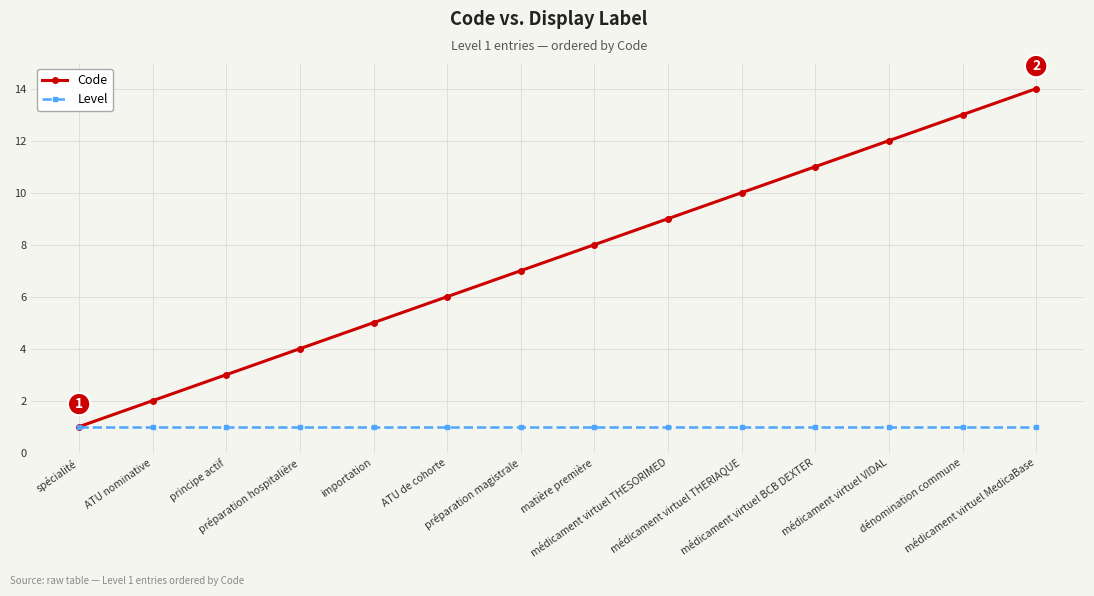

The Code series shows 5 at matière première. True or false?

False